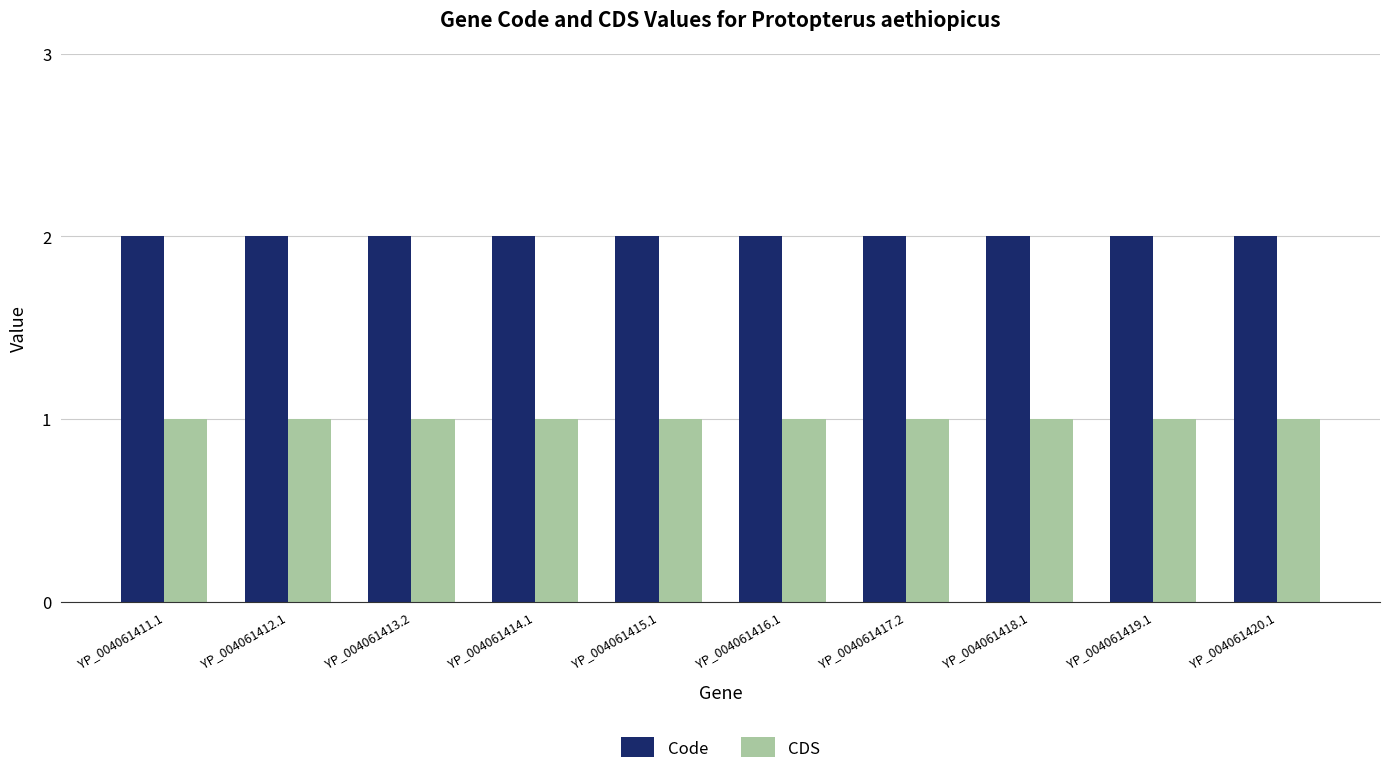

The value of Code at YP_004061411.1 is 1. True or false?

False